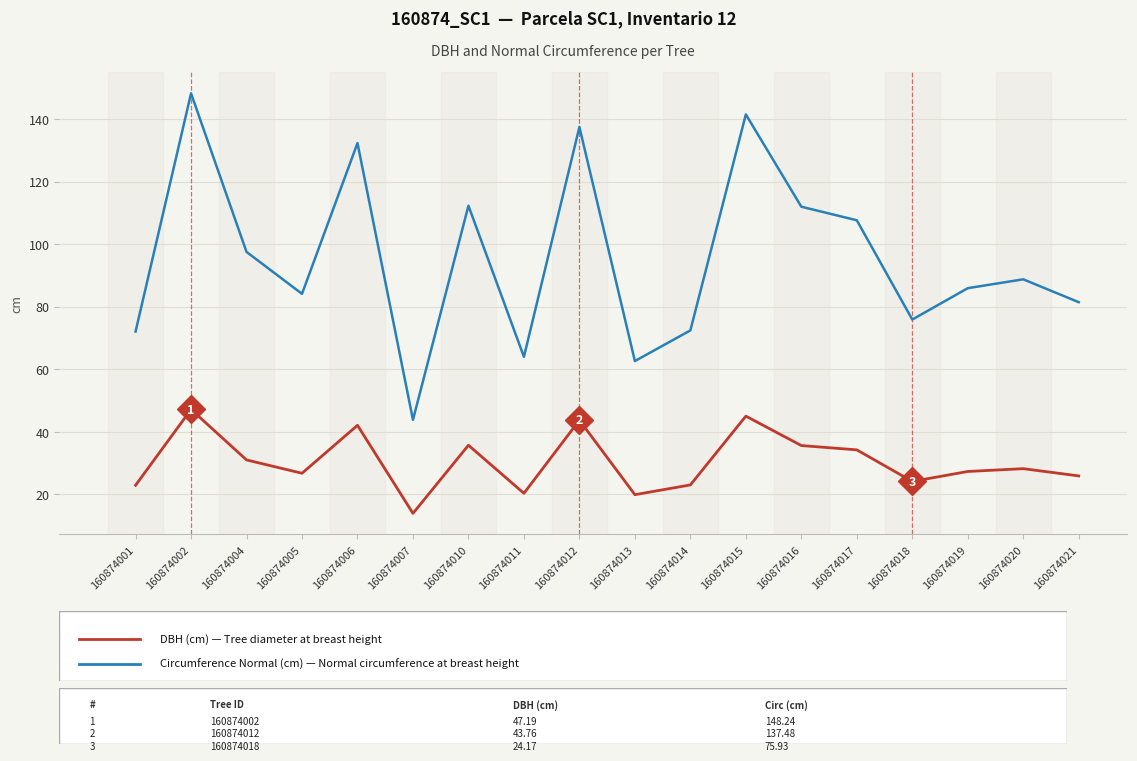

How many lines are shown in the chart?

2